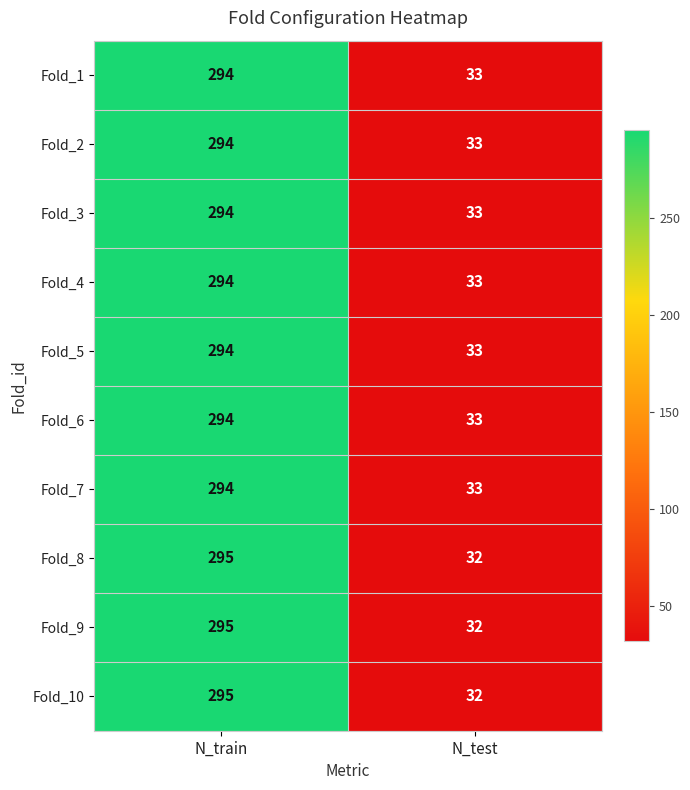

What is the difference between the Fold_7 values at N_test and N_train?

261